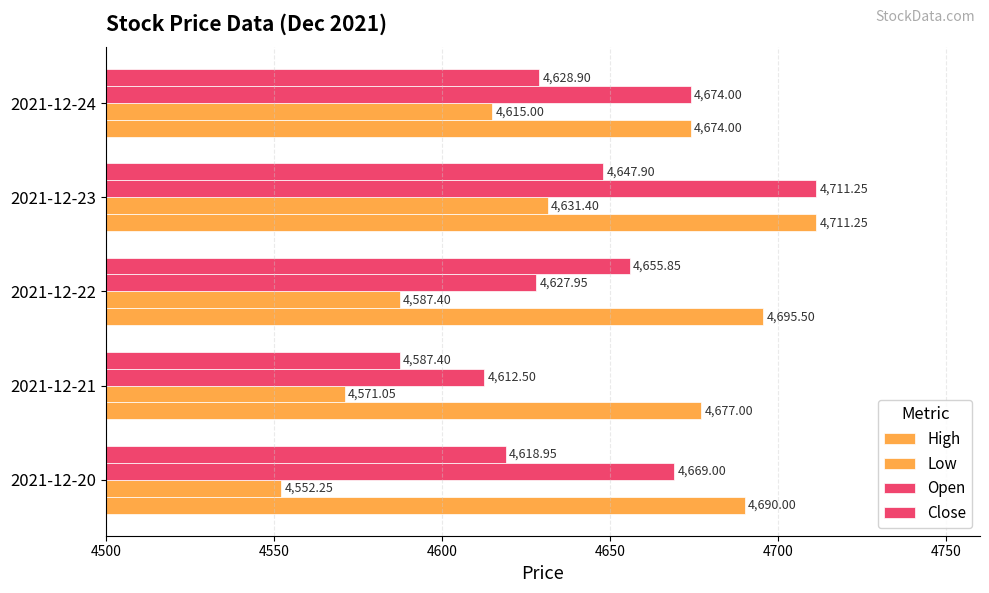

What is the maximum value for High?

4711.2